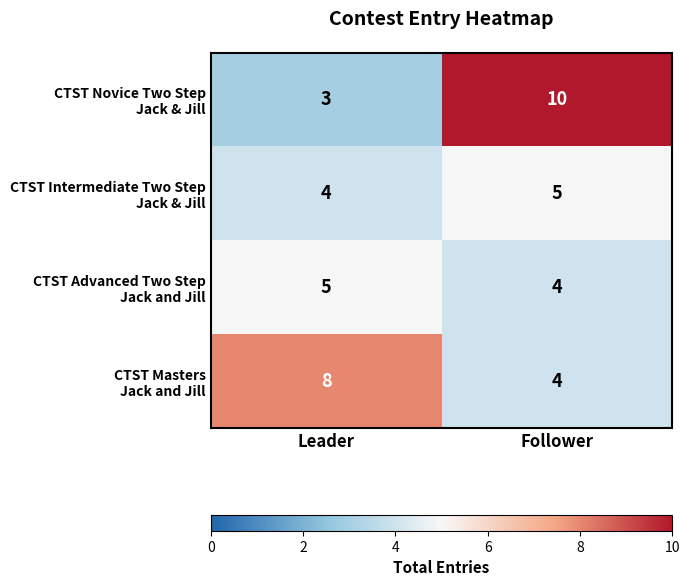

What is the spread (max minus min) of values at Leader?

5